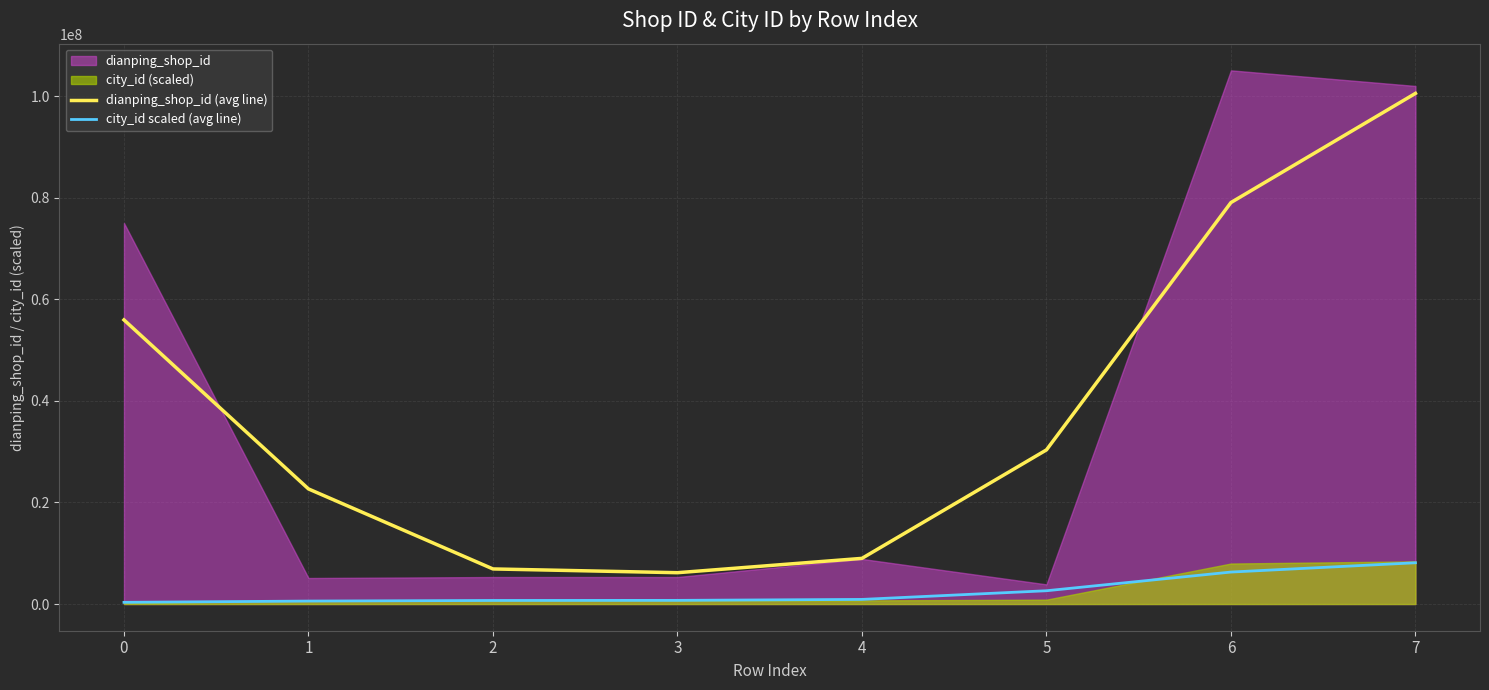

Which category has the highest value in the dianping_shop_id (avg line) series?

7